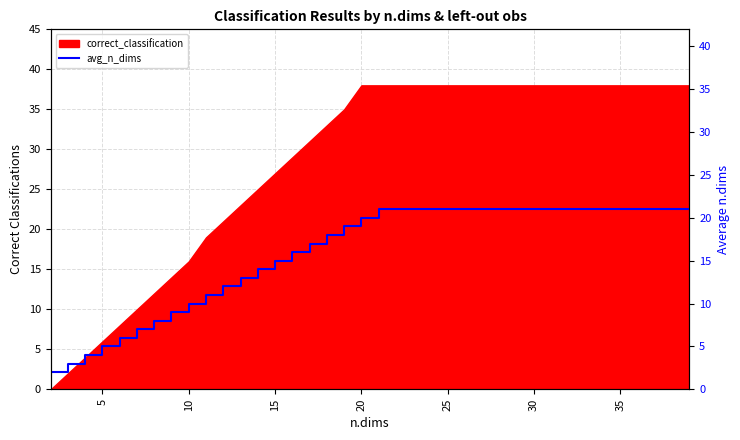

Reading left to right, what are all the values shown in this chart?

2	3	4	5	6	7	8	9	10	11	12	13	14	15	16	17	18	19	20	21	21	21	21	21	21	21	21	21	21	21	21	21	21	21	21	21	21	21